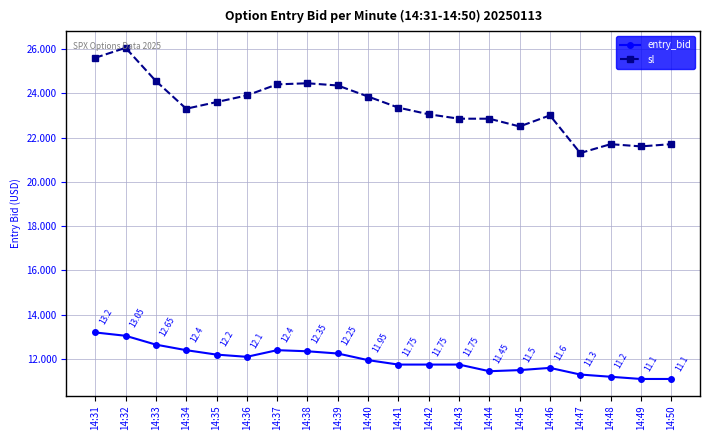

Where is the first local minimum for entry_bid?

14:36